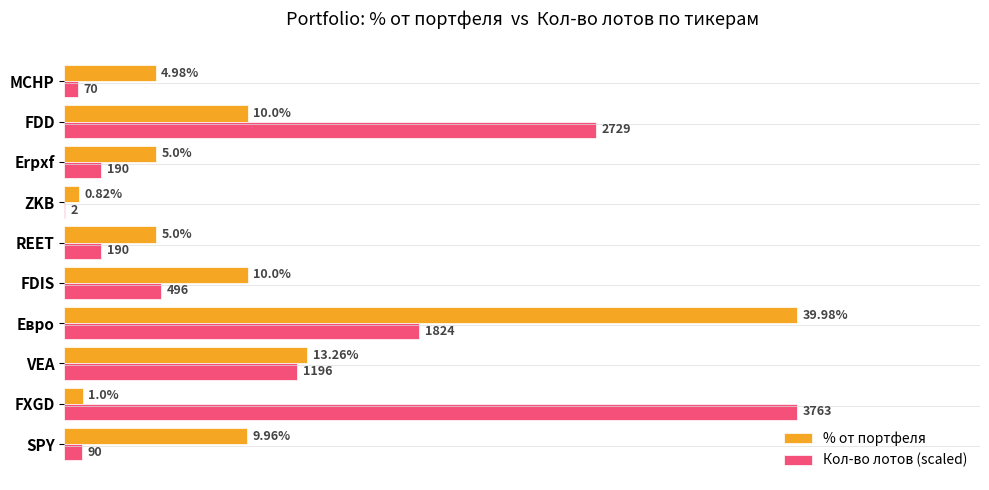

Between VEA and Erpxf, which series saw the biggest shift?

Кол-во лотов (scaled)